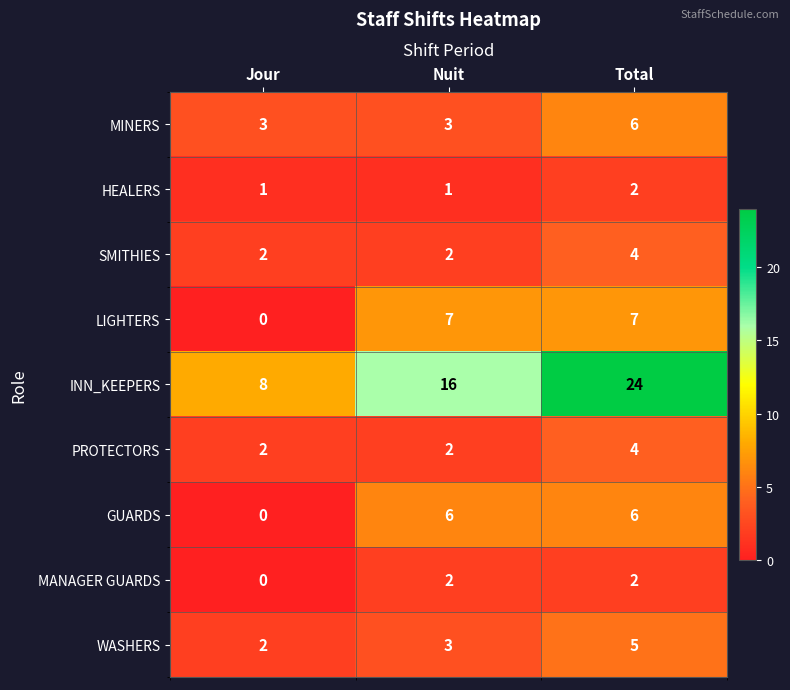

What is the minimum value for MINERS?

3